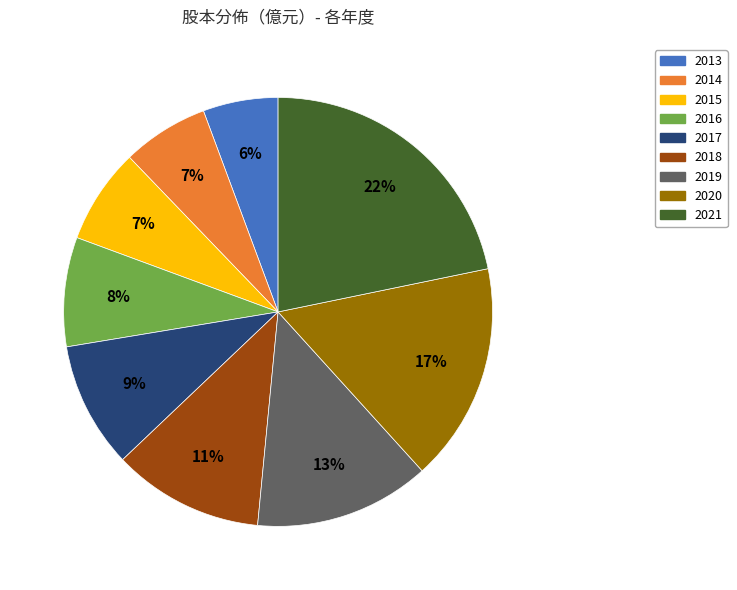

To the nearest percent, what percentage of the pie is 2017?

9%